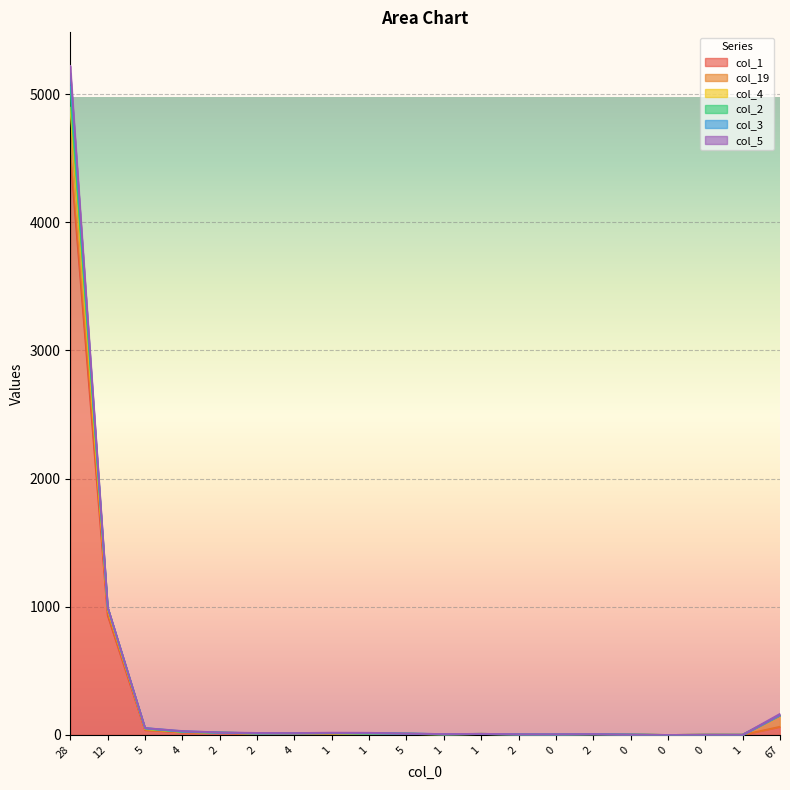

Where is col_1 nearest to the value 2262?

12